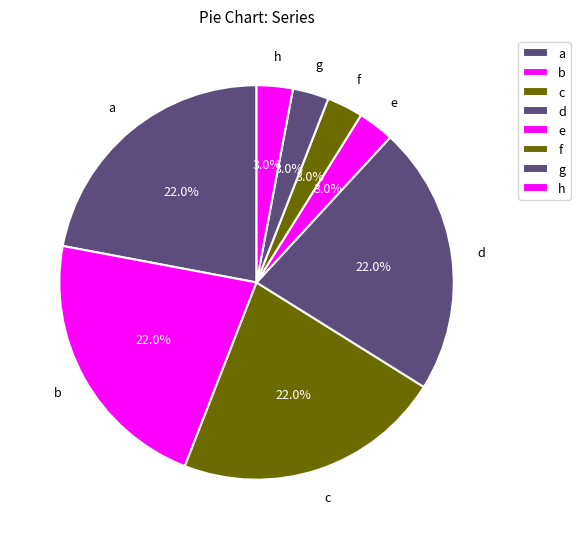

Is it true that b is 36% of the pie?

False